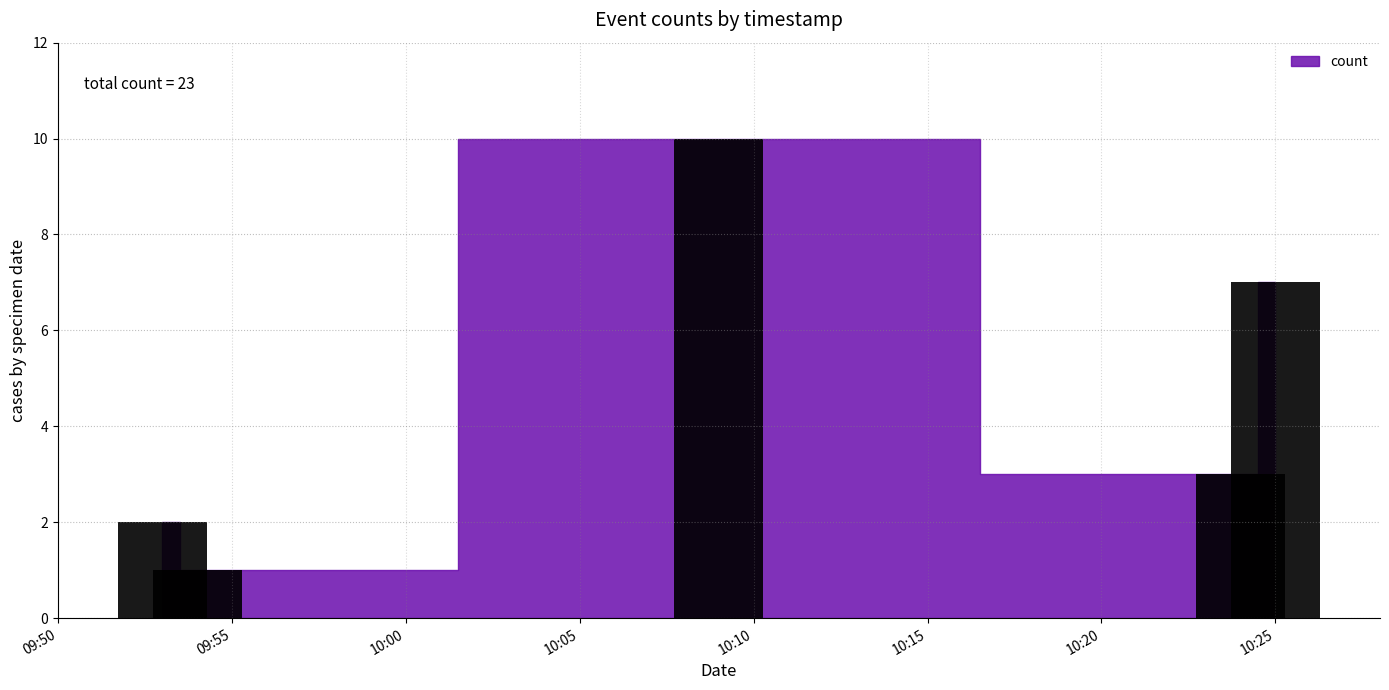

What is the maximum value shown in the chart?

10